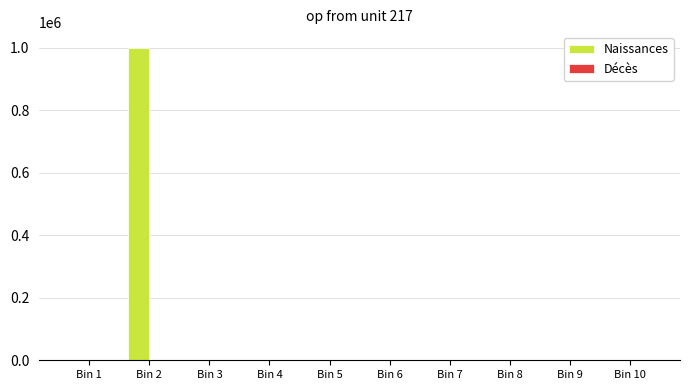

Which series has the largest total across all categories?

Naissances